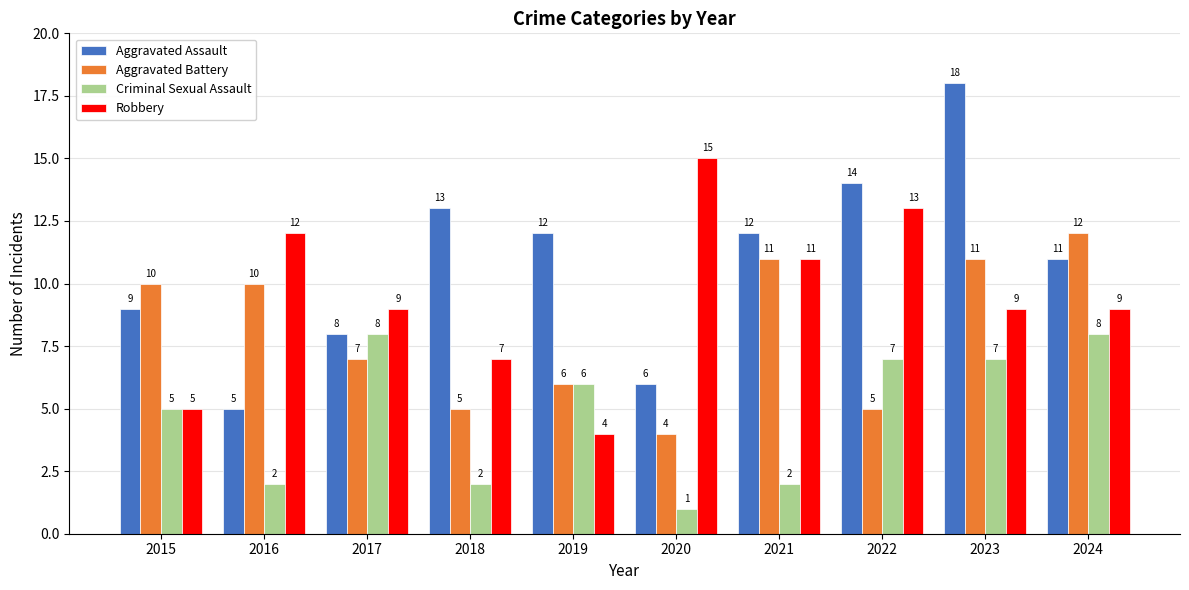

List the series in order of their overall mean, highest first.

Aggravated Assault, Robbery, Aggravated Battery, Criminal Sexual Assault